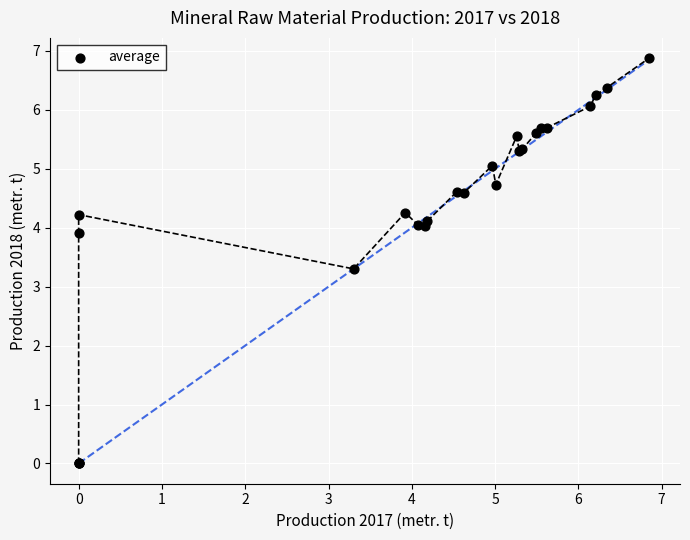

What Y value in the scatter plot is closest to 3?

3.3